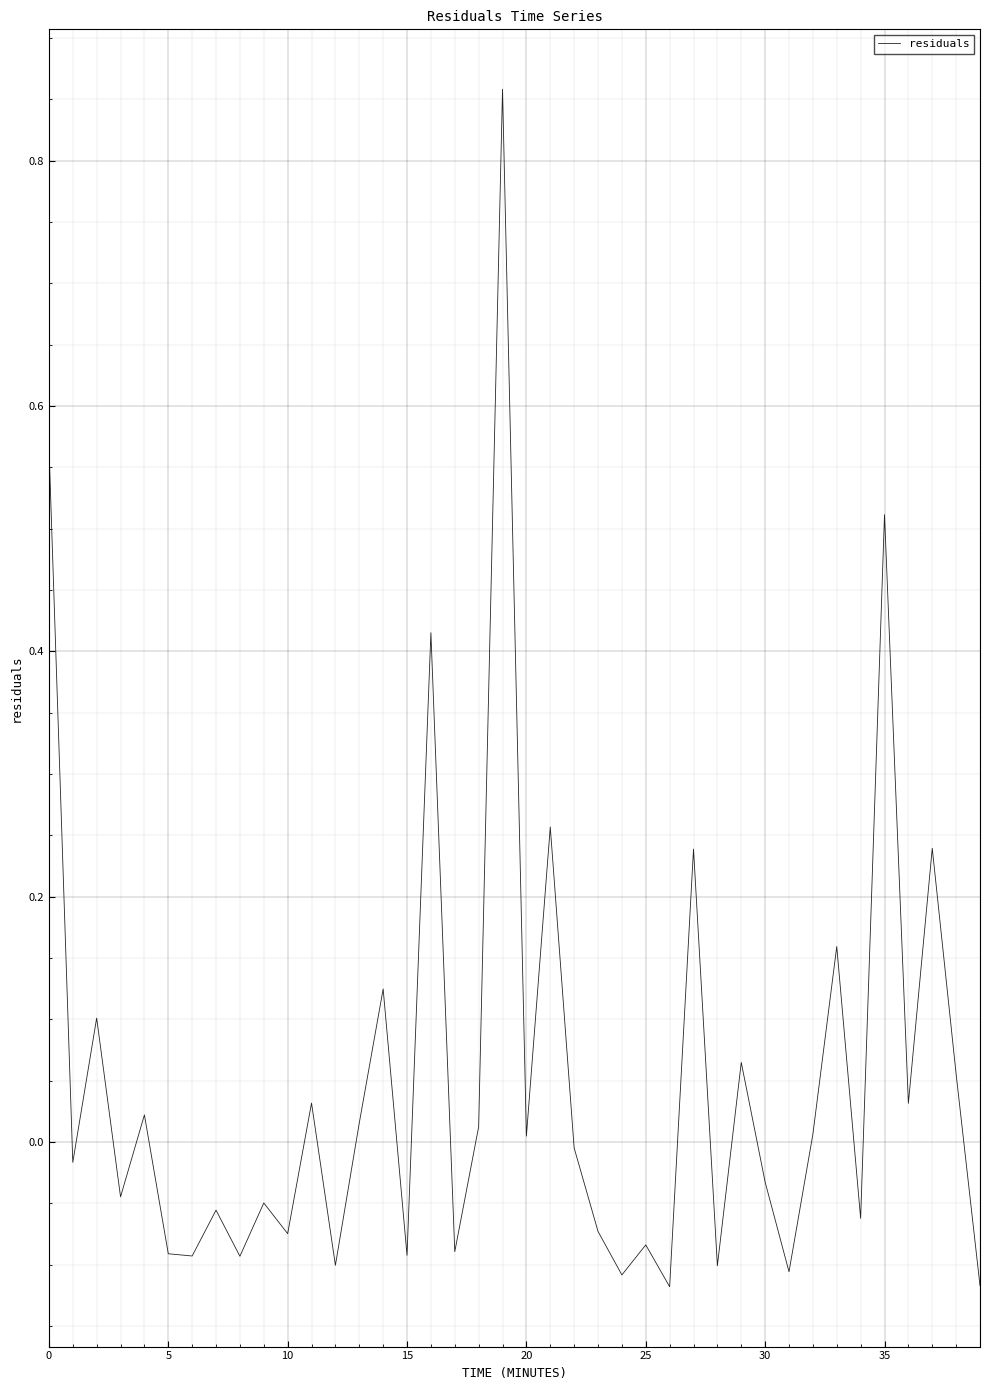

Does the chart have visible grid lines?

Yes